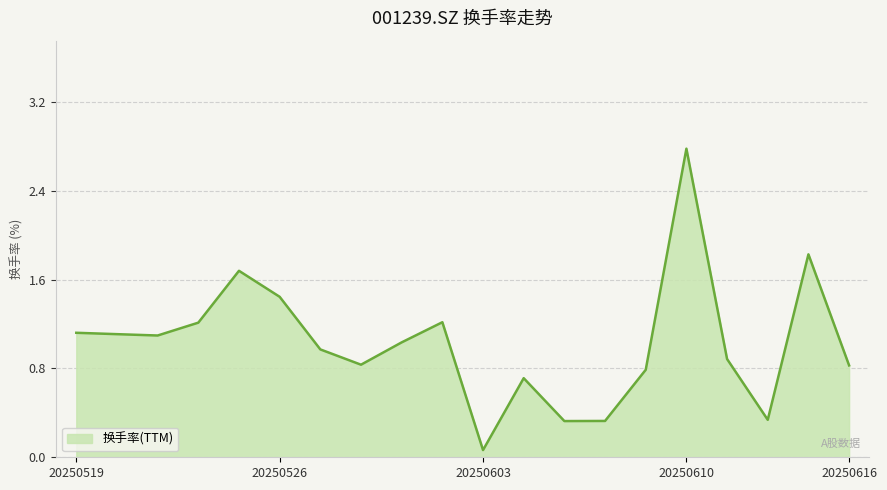

What is the maximum value shown in the chart?

2.8